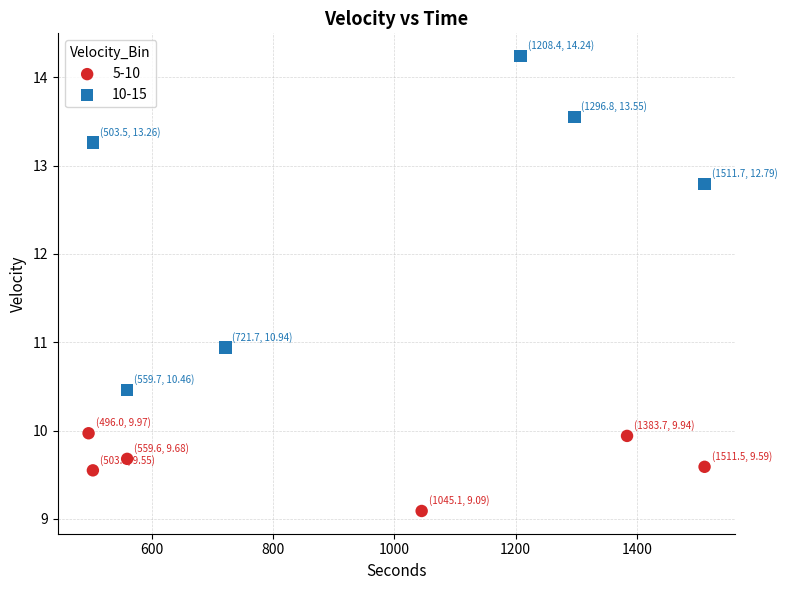

What are all the series names shown in the legend?

5-10, 10-15